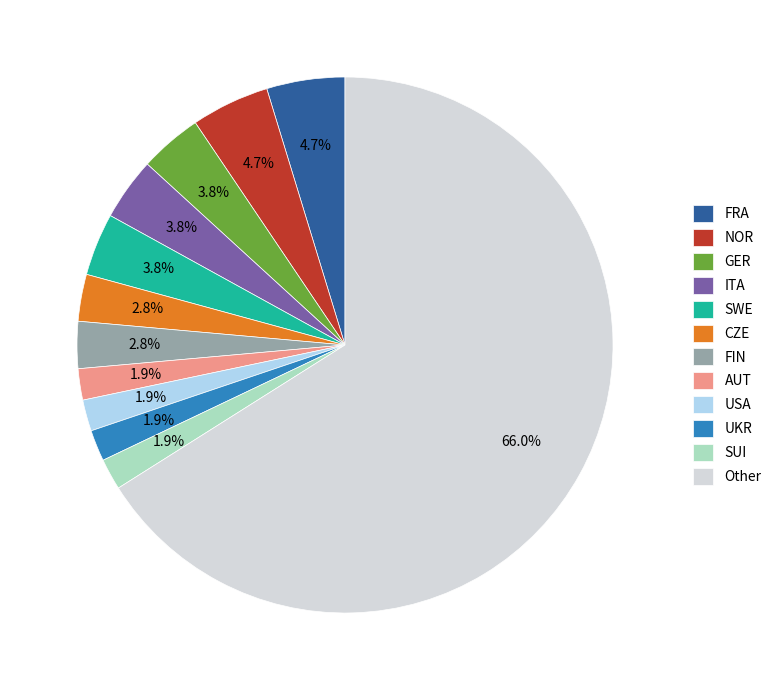

How much of the chart is everything except GER?

96.2%